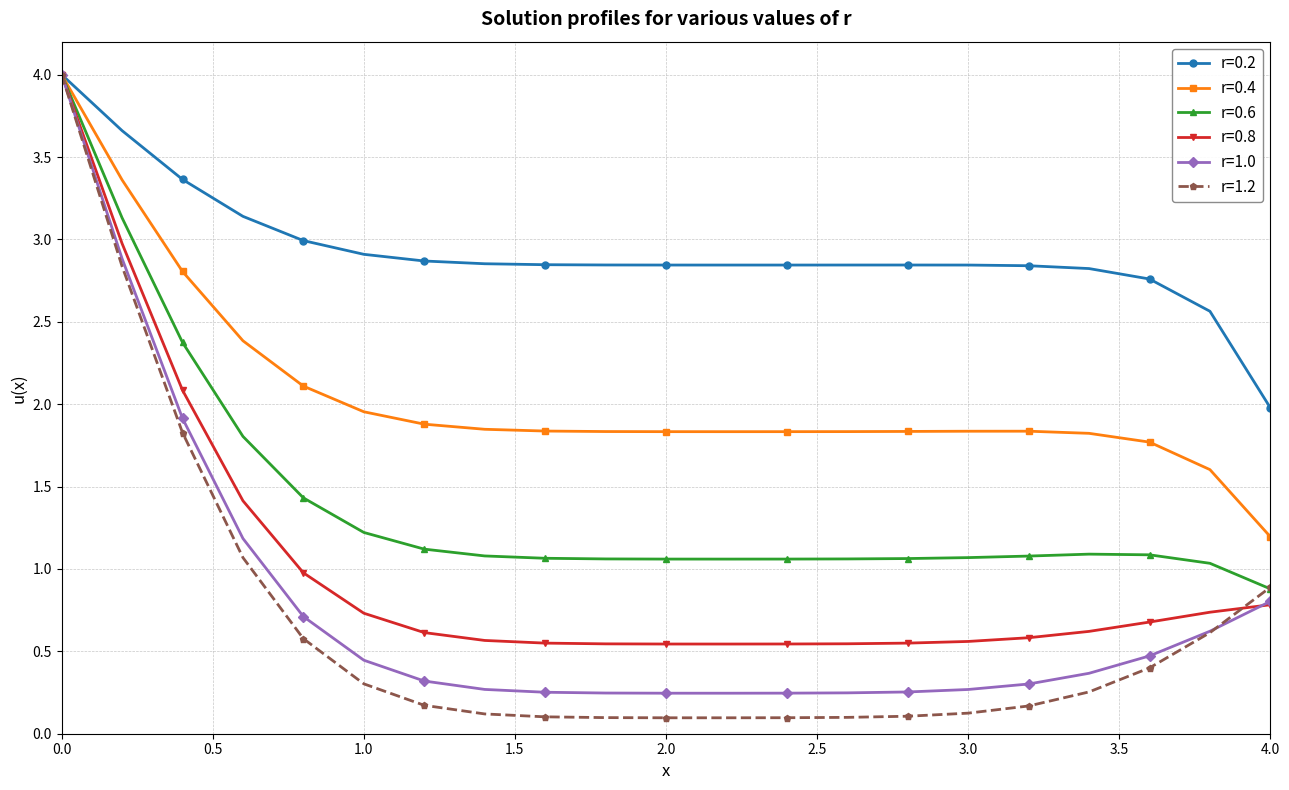

Which series has the largest range (max minus min)?

r=1.2